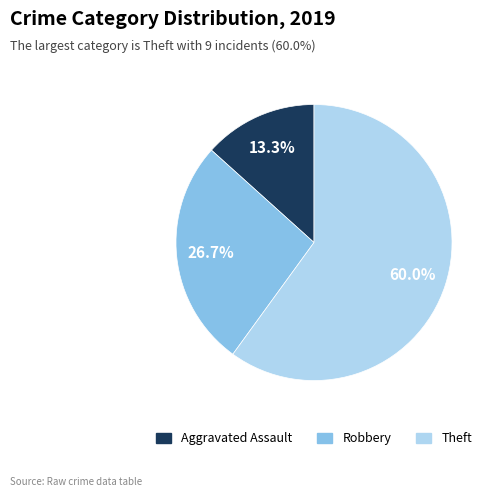

Count the number of slices in the pie.

3